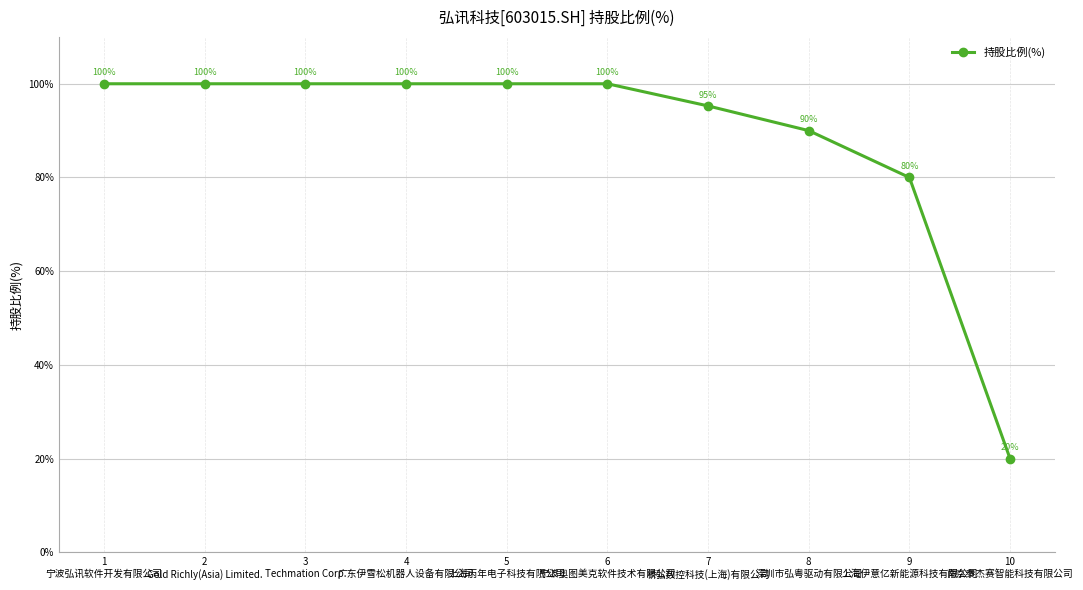

What is the value of the 4th point from the left?

100.0